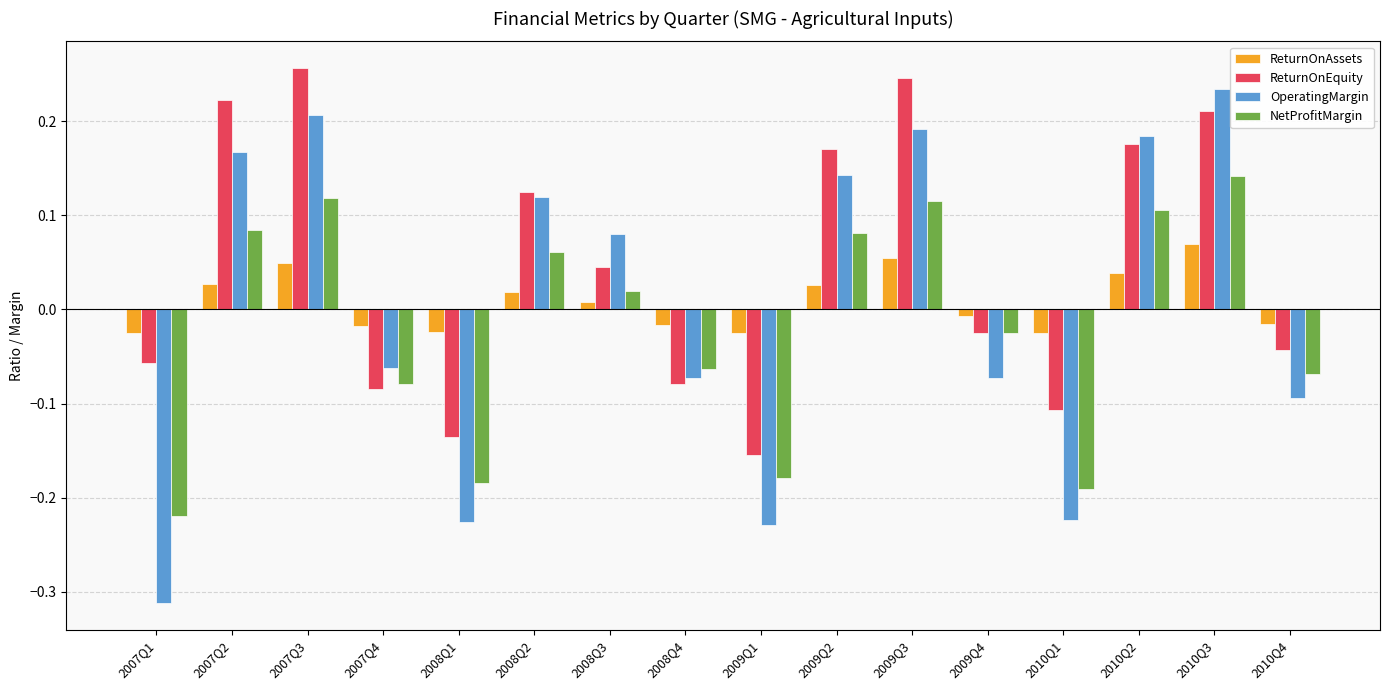

Which category has the lowest value across all series?

2007Q1